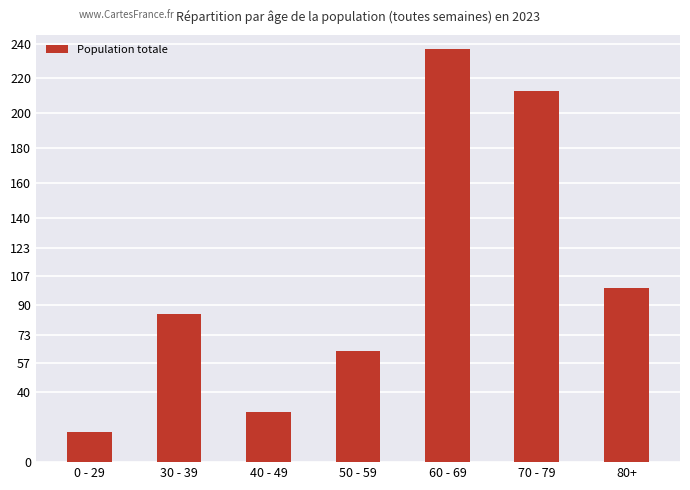

What is the greatest value displayed?

237